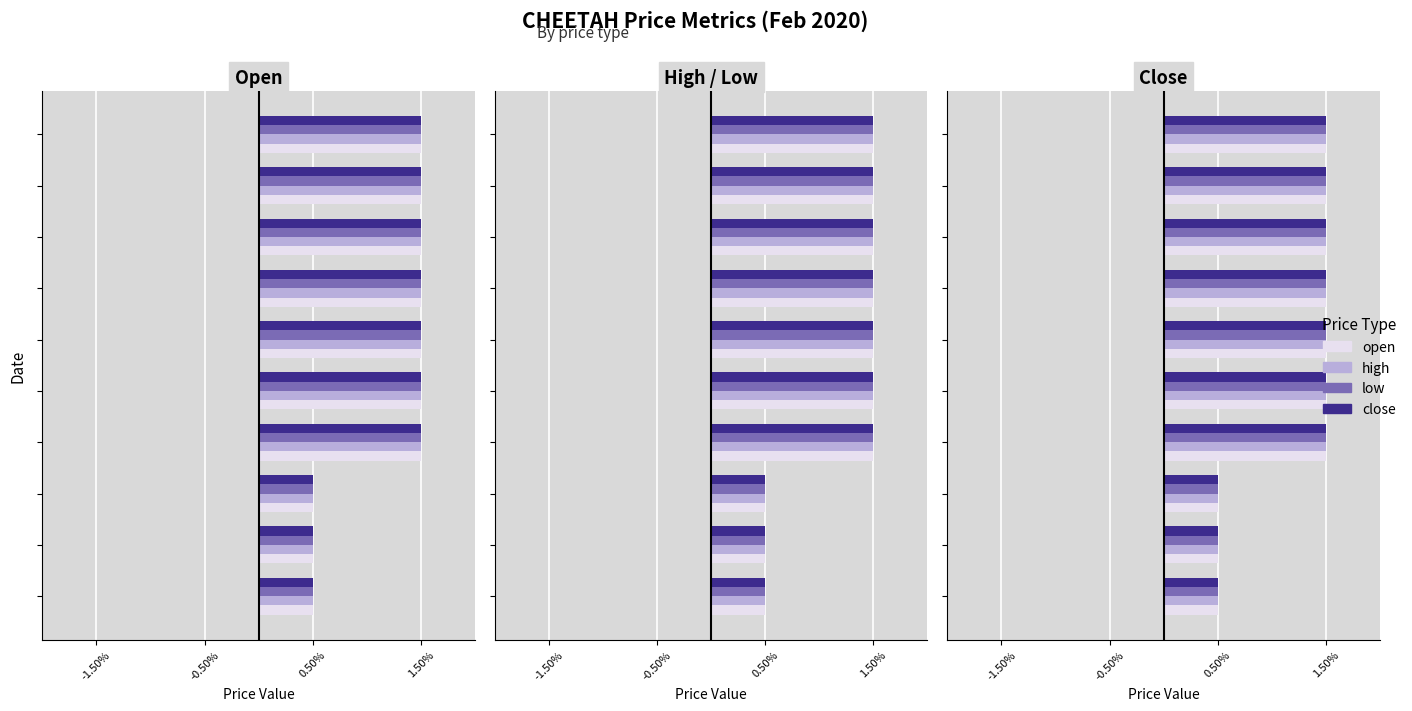

How many close values are between 0 and 1?

10